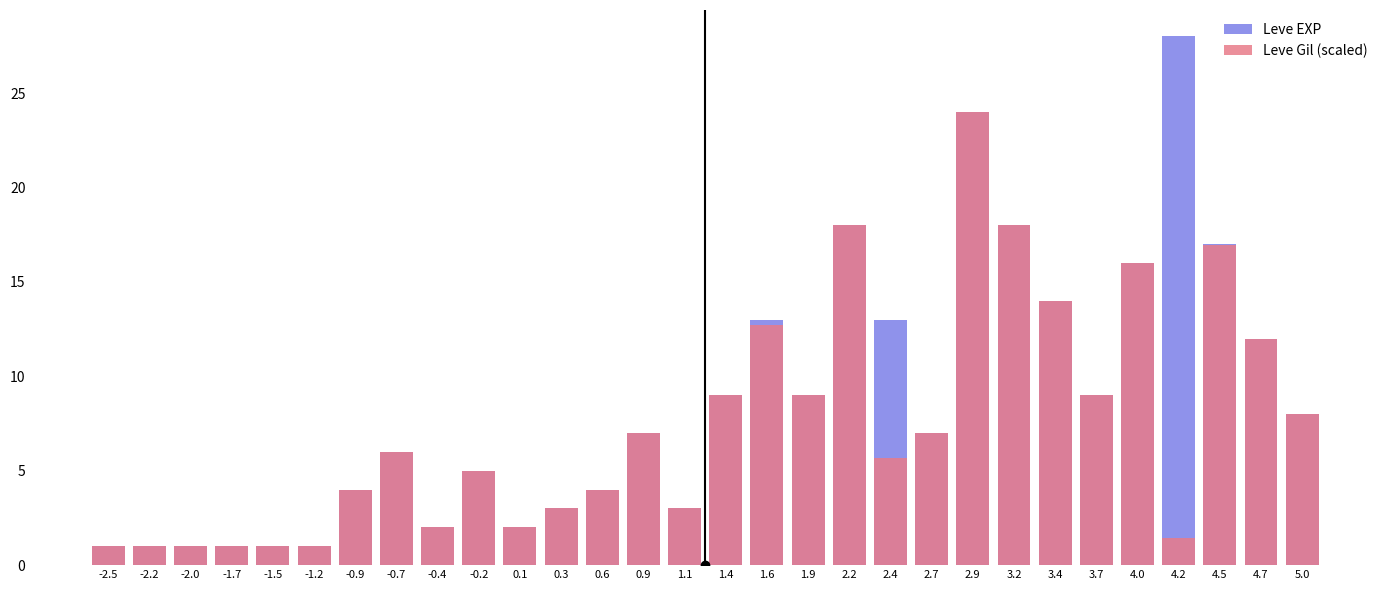

List the series in order of their overall mean, lowest first.

Leve Gil (scaled), Leve EXP